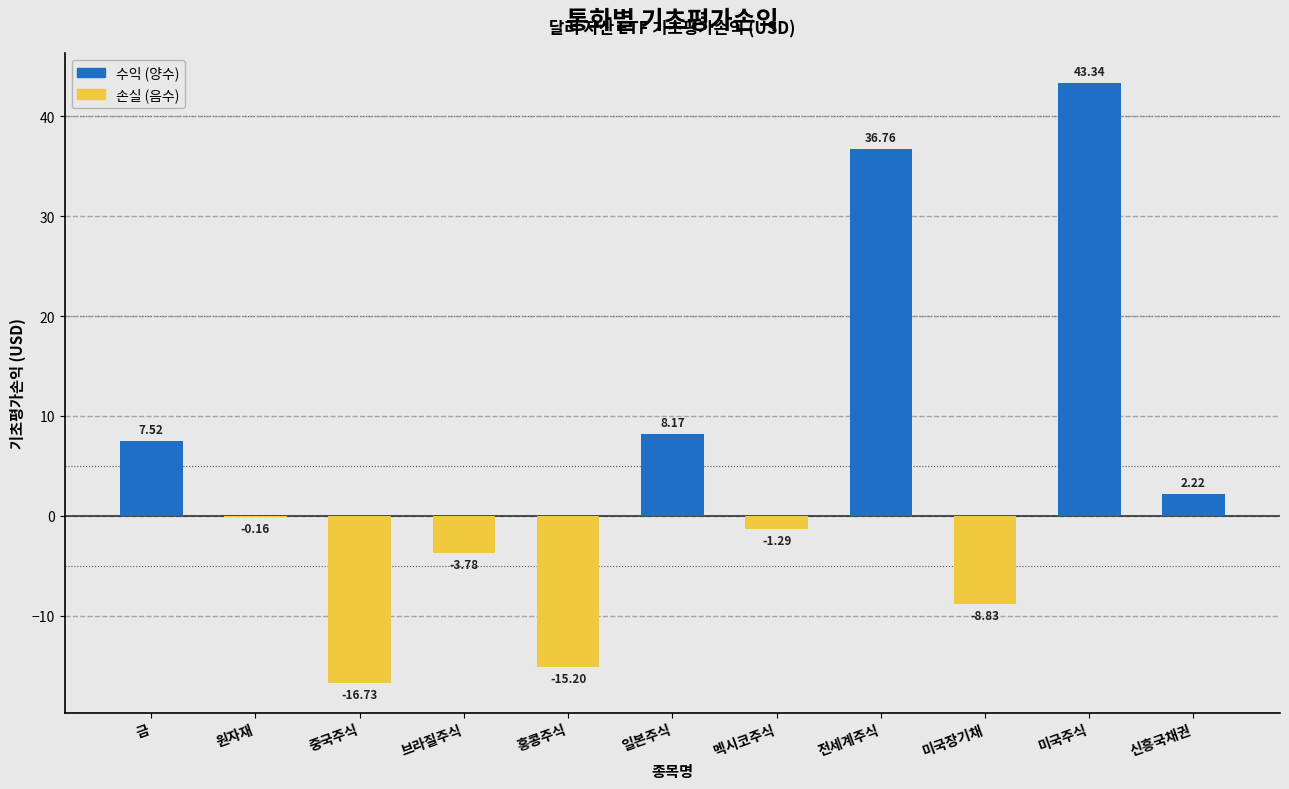

At which category does the chart reach its peak across all series?

미국주식